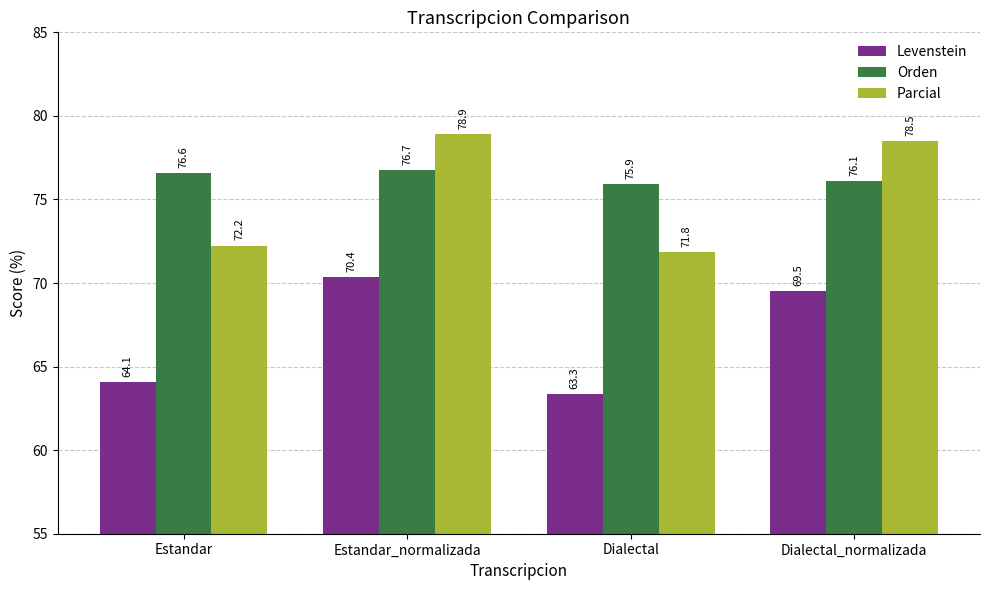

At which label is Orden closest to 76?

Dialectal